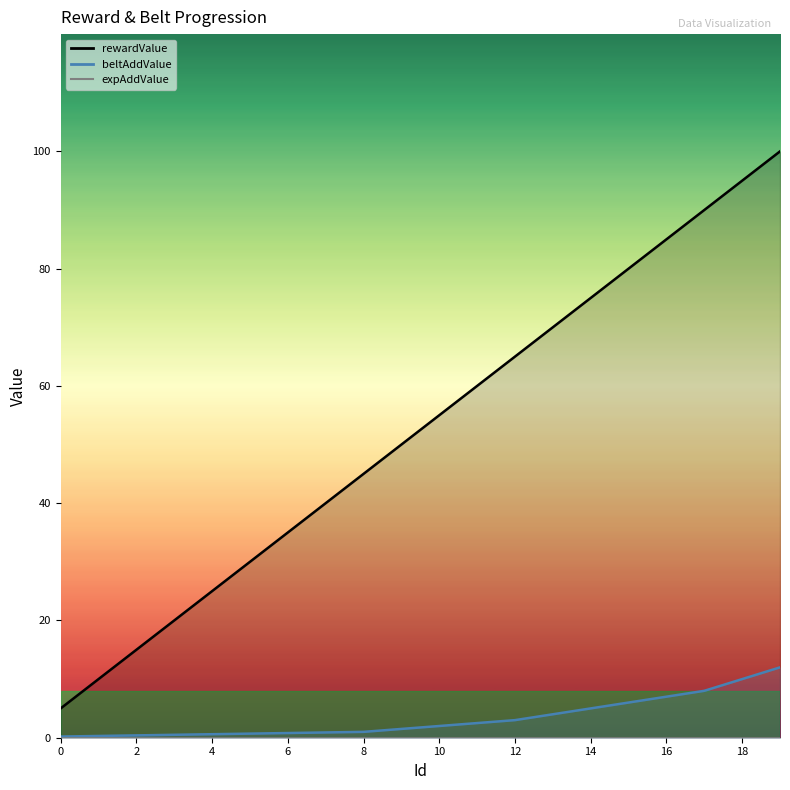

What is the sum of the rewardValue values at 12 and 4?

90.0